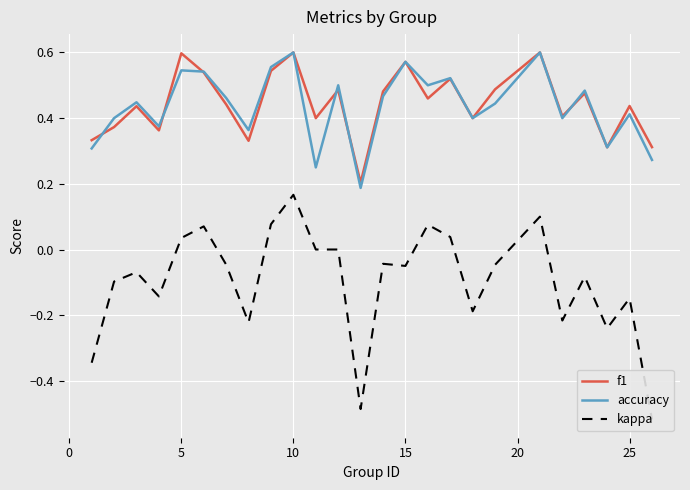

Which series has the largest total across all categories?

f1